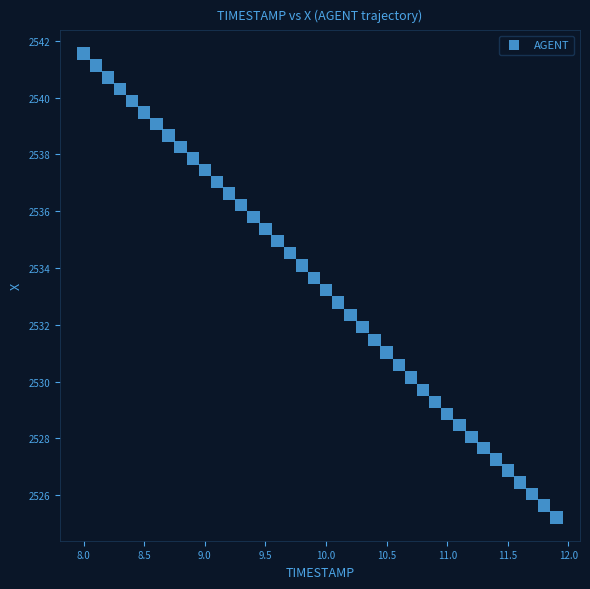

What is the range of Y values (max minus min)?

16.3